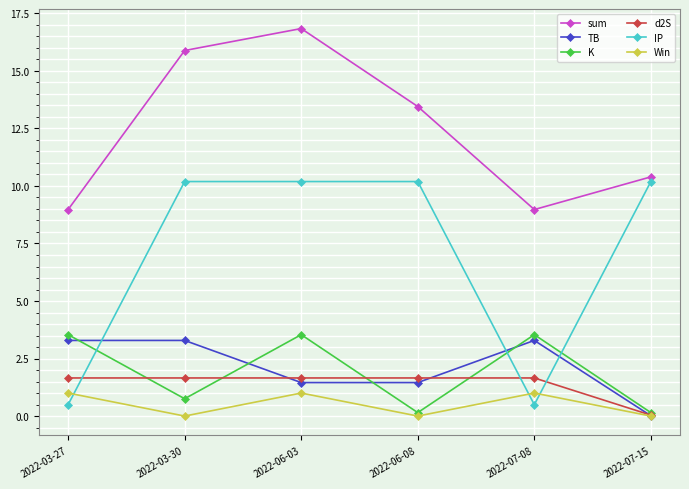

Which series has the largest total across all categories?

sum